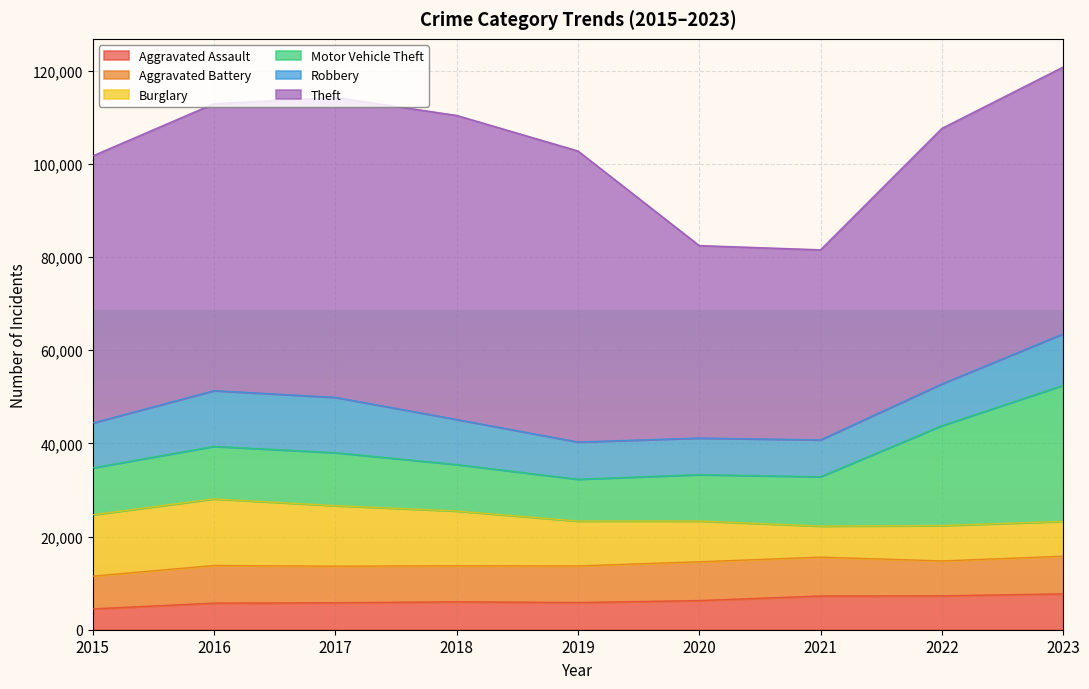

What is the approximate value of Aggravated Assault at 2020?

6264